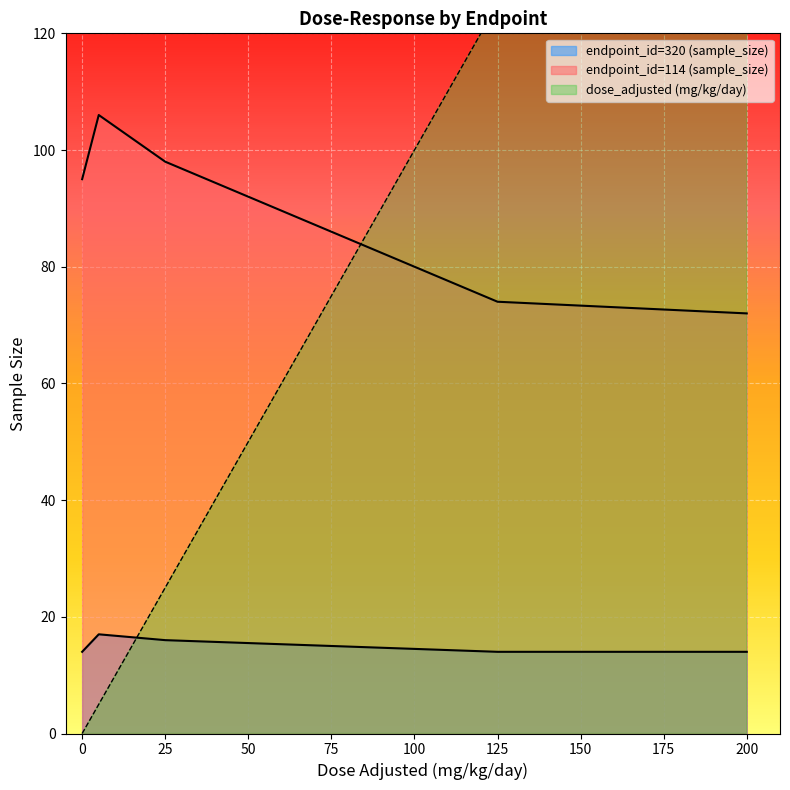

What is the greatest value displayed?

200